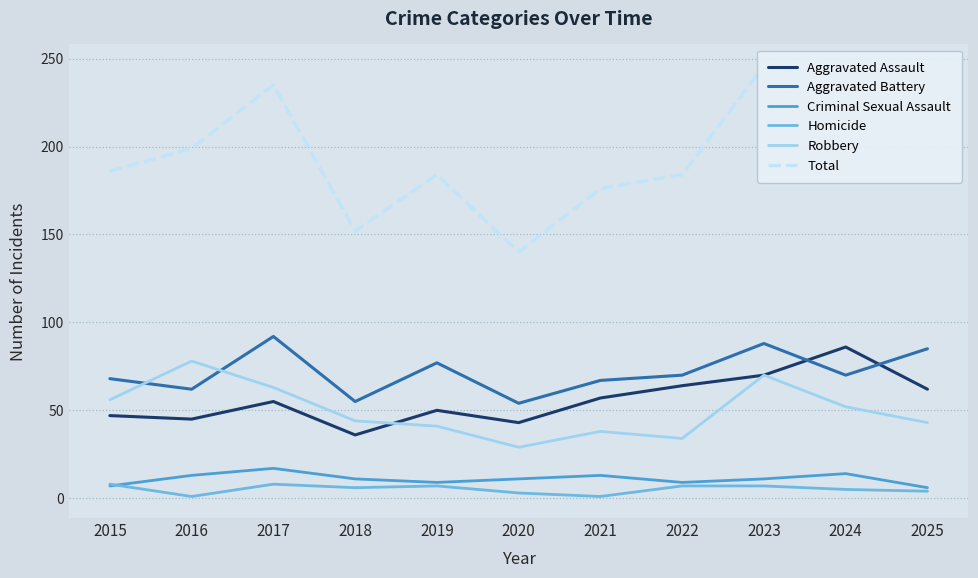

True or false: Homicide and Robbery cross at least once.

False